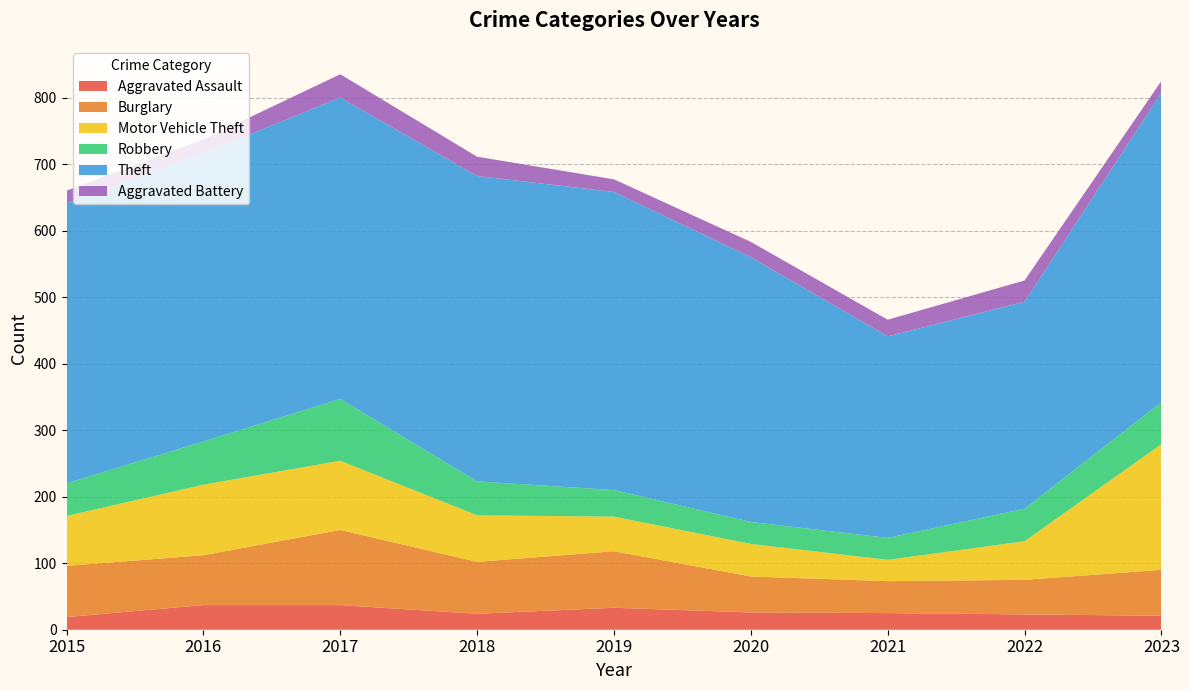

Reading left to right, transcribe all the data shown in this chart.

Aggravated Assault: 19	37	37	24	33	26	25	23	21
Burglary: 77	75	113	78	85	54	48	52	69
Motor Vehicle Theft: 75	106	104	70	52	49	32	58	189
Robbery: 49	65	93	51	40	33	33	49	63
Theft: 421	433	453	459	448	398	303	311	465
Aggravated Battery: 19	21	35	29	19	23	25	32	18